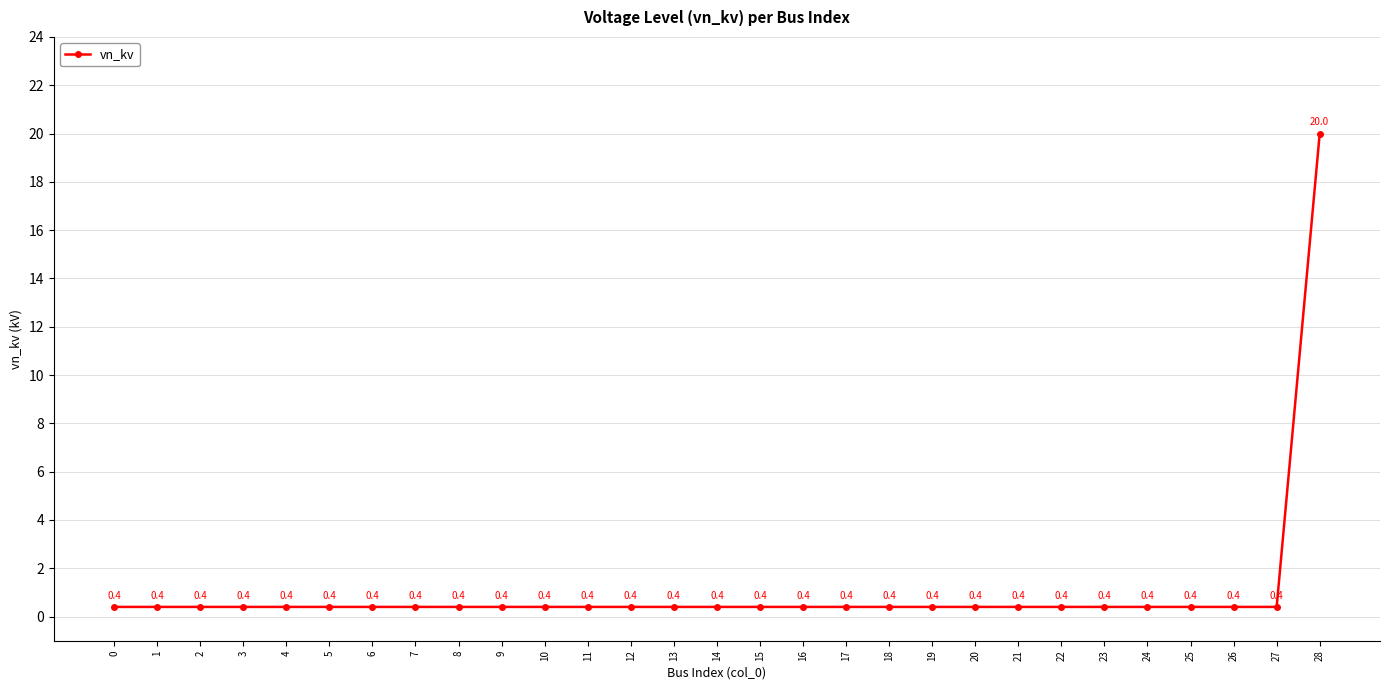

Is it true that the value at 2 is 0.4?

True